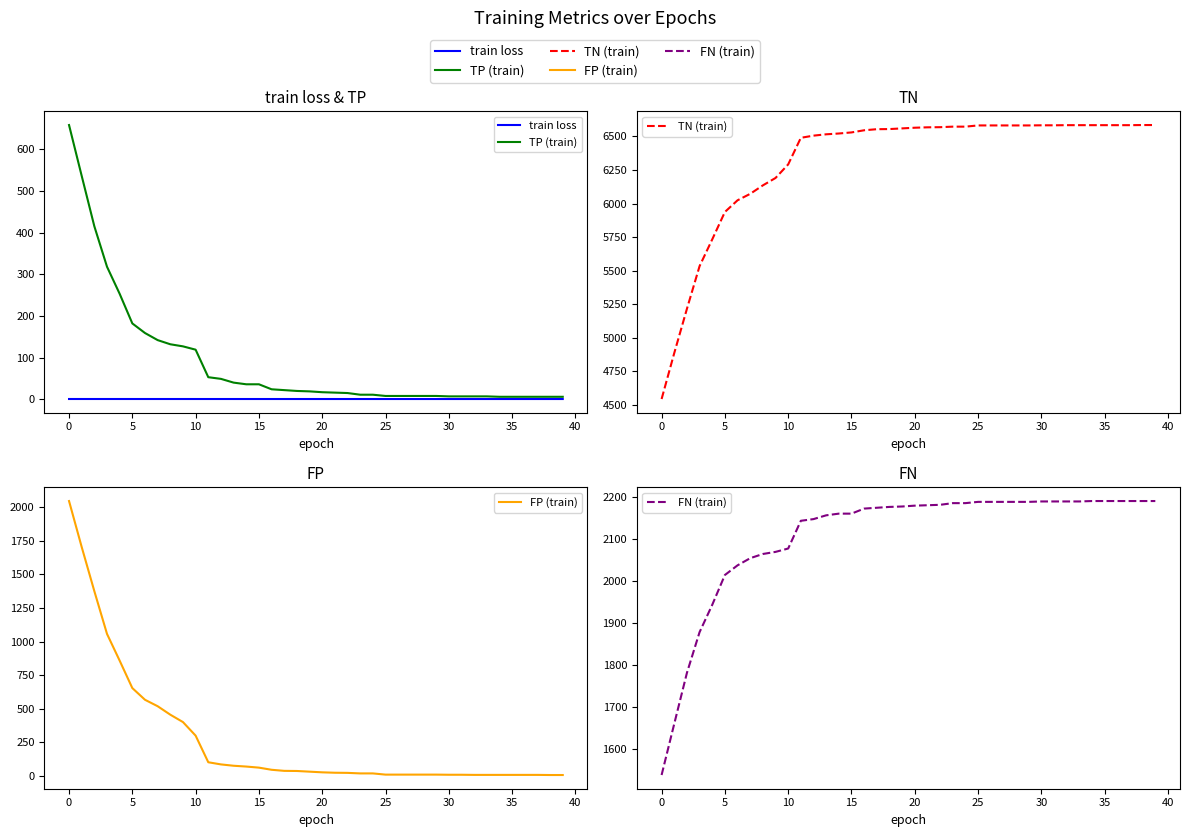

What is the difference between the maximum and minimum values in the FP (train) series?

2039.0